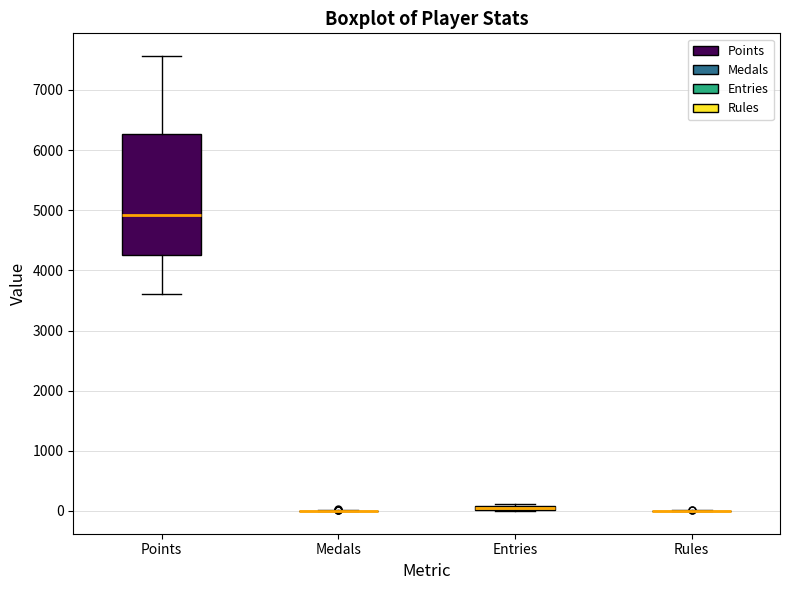

Comparing the boxes themselves (not the whiskers), which one is the tallest?

Points